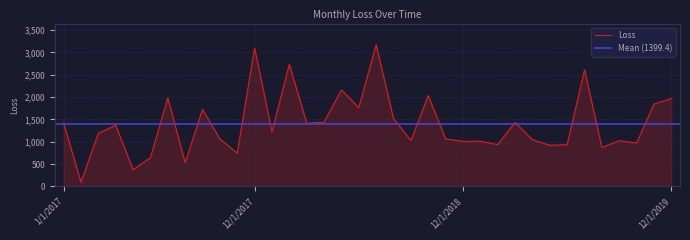

Reading left to right, what are all the values shown in this chart?

1419.5	94.4	1190.1	1368.4	371.6	644.3	1983.5	530.0	1723.2	1063.3	744.7	3100.7	1221.5	2732.9	1416.3	1437.7	2159.8	1765.8	3171.2	1520.0	1029.3	2034.4	1064.8	1008.9	1013.2	937.0	1435.6	1046.0	921.7	935.2	2609.7	873.0	1023.6	972.9	1843.3	1970.2